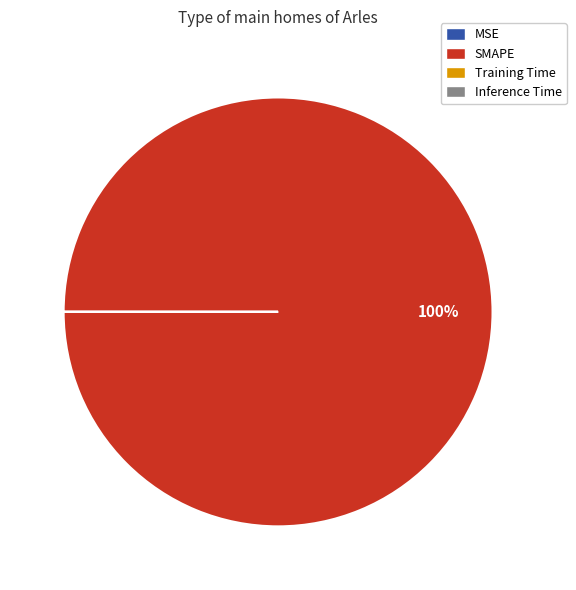

Which slice is the largest?

SMAPE